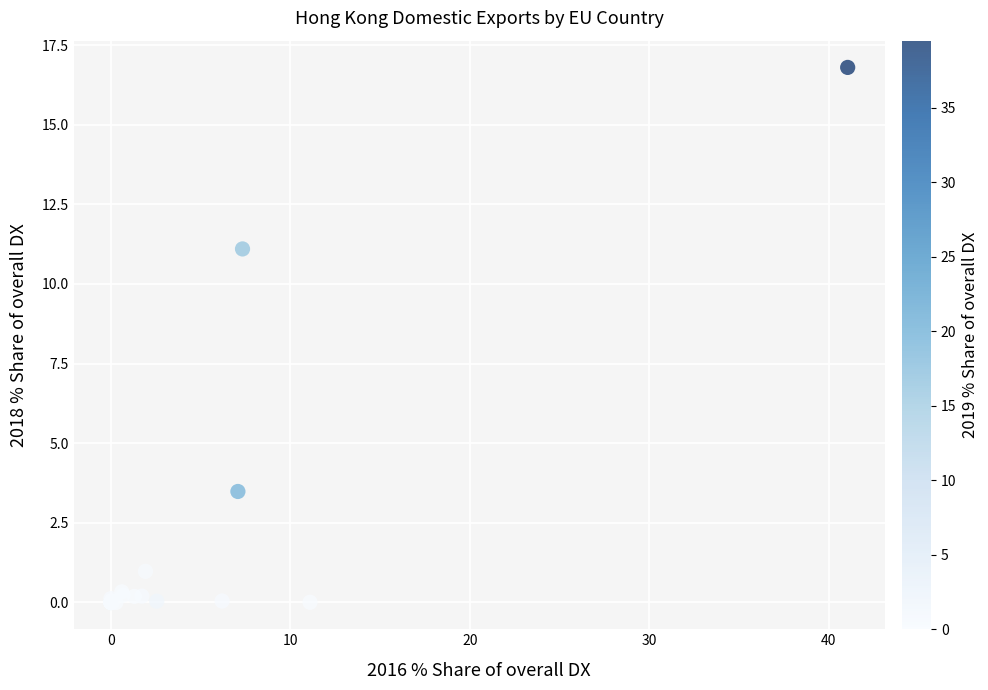

What Y value in the scatter plot is closest to 8?

11.1